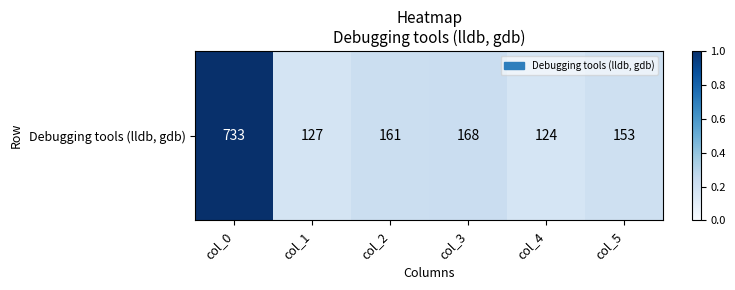

At which category does the chart reach its peak across all series?

col_0